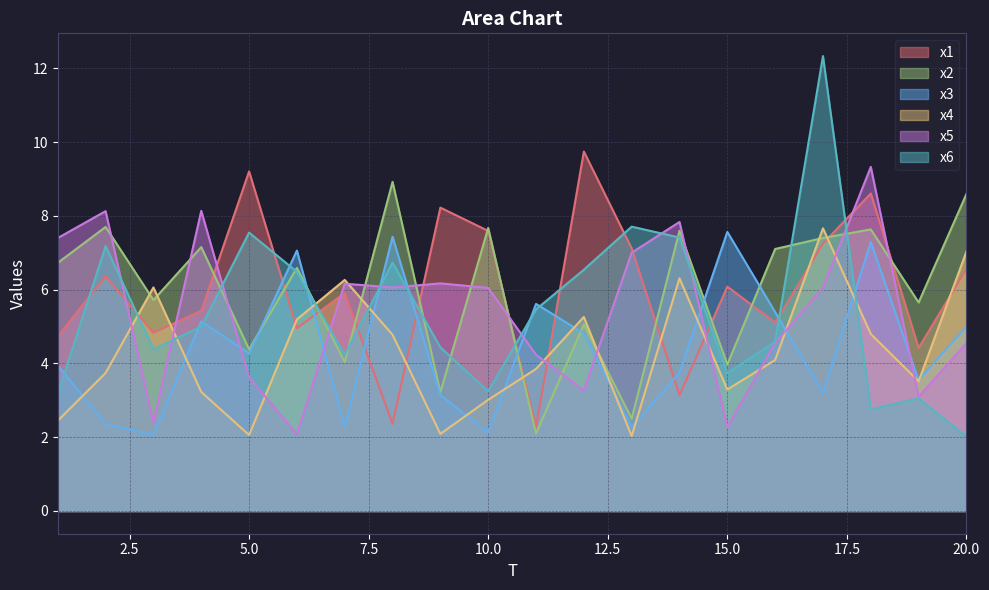

Which label corresponds to the smallest value in the chart?

20